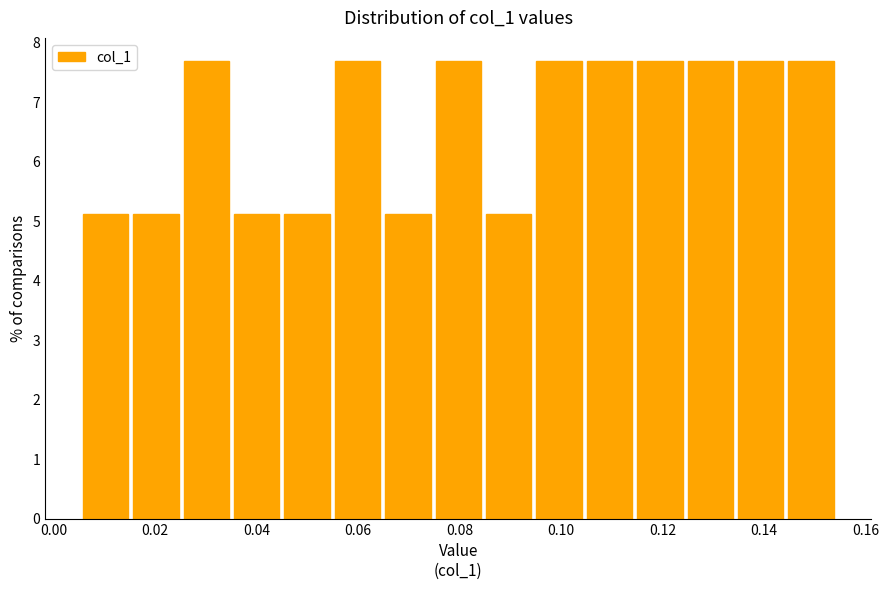

What is the height of the bar covering 0.054 to 0.064 on the x-axis? Neither the bar edges nor the heights are printed on the chart, so give them approximately, as read against the axes.

7.7